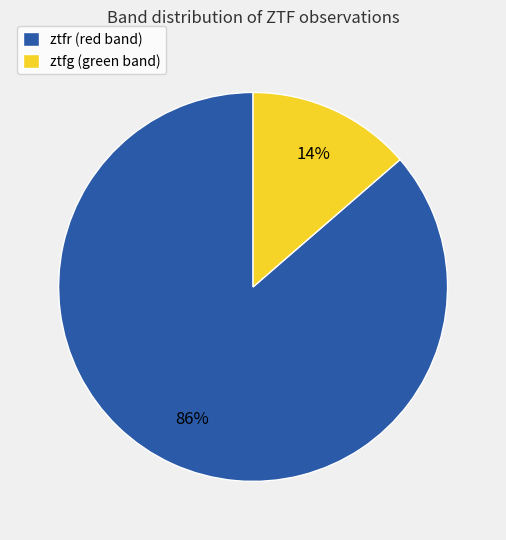

Do ztfr (red band) and ztfg (green band) together represent more than half of the pie?

Yes